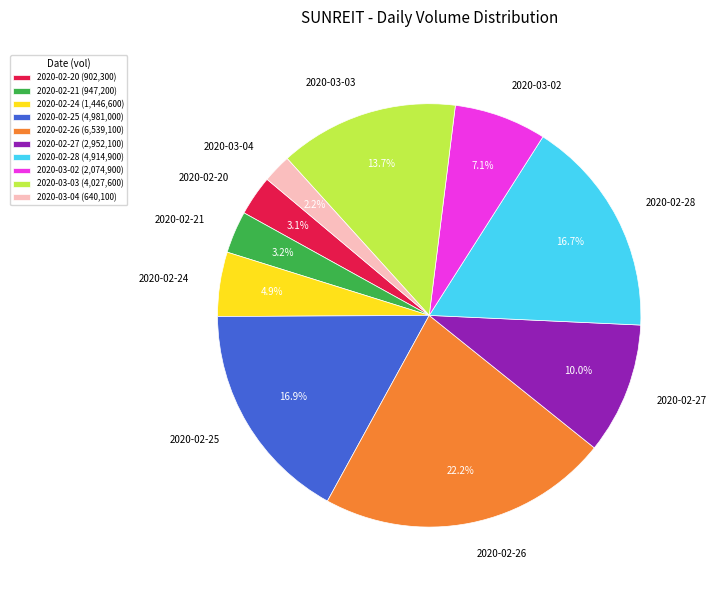

Between 2020-02-25 and 2020-03-02, which is larger?

2020-02-25